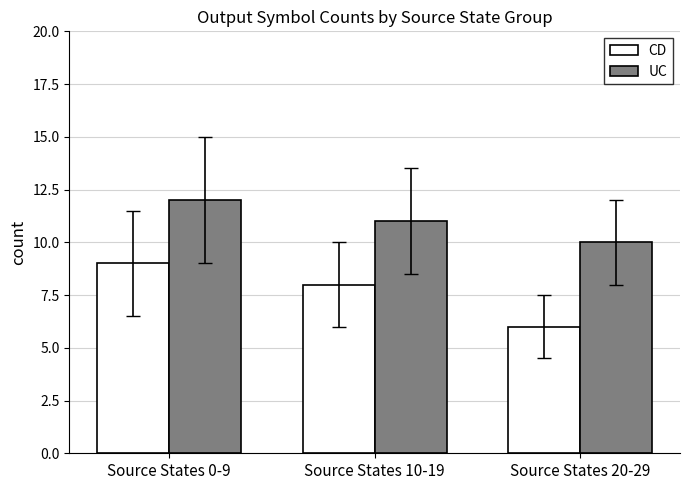

List the labels in order of CD value, smallest first.

Source States 20-29, Source States 10-19, Source States 0-9